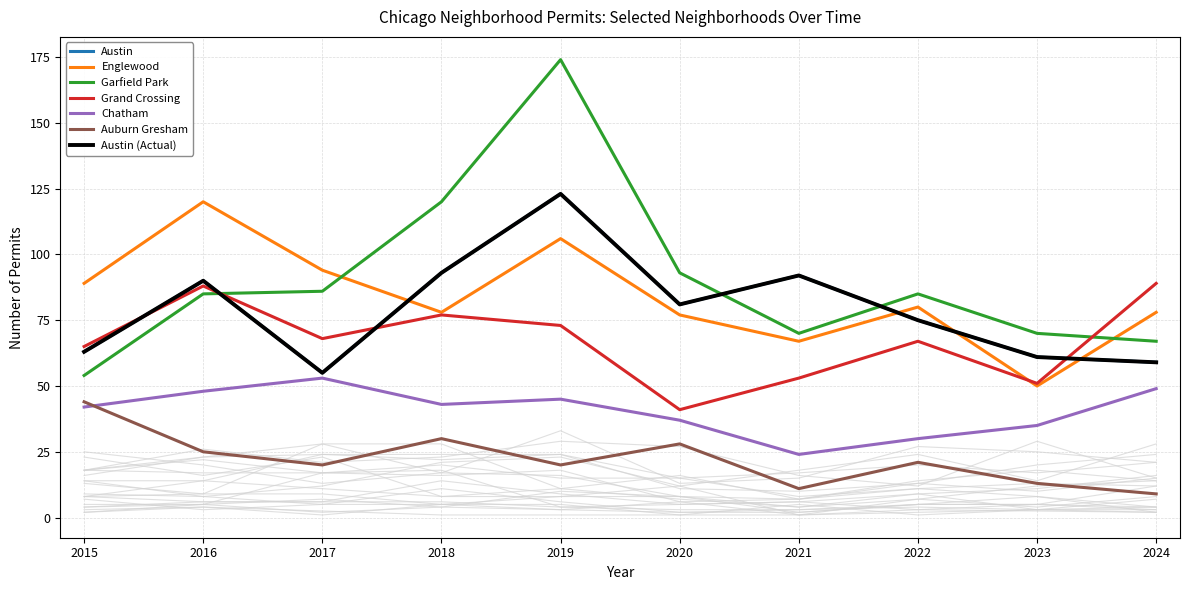

Which series has the widest spread of values?

Garfield Park